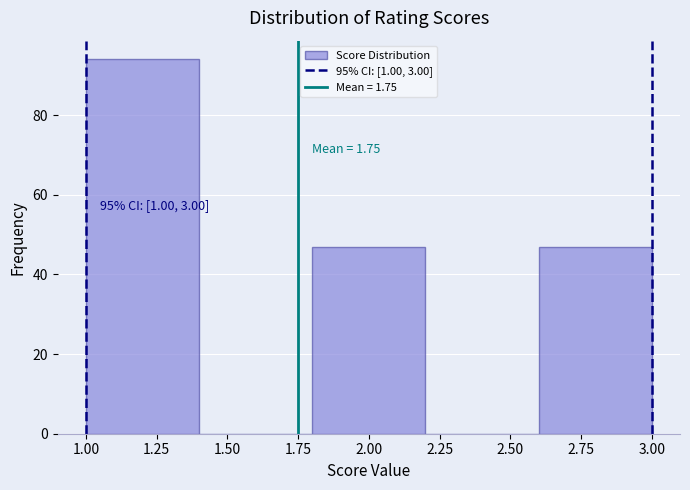

Which range on the x-axis has the tallest bar?

1.0 to 1.4